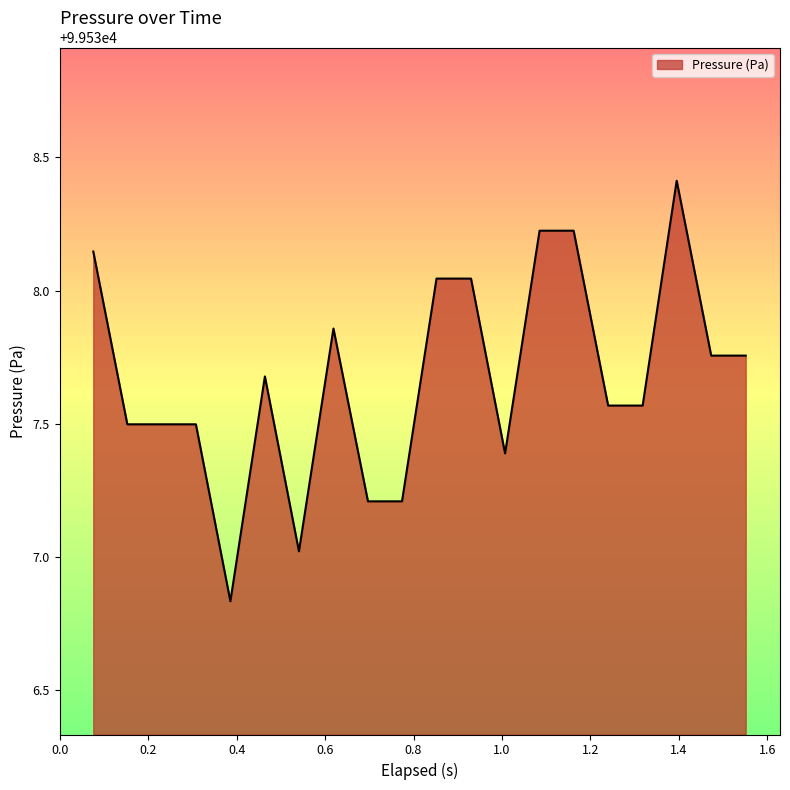

What is the sum of all values?

1990753.4